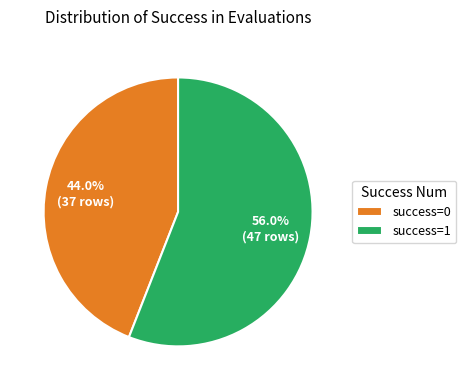

Combined, what portion of the pie is success=1 and success=0?

100.0%